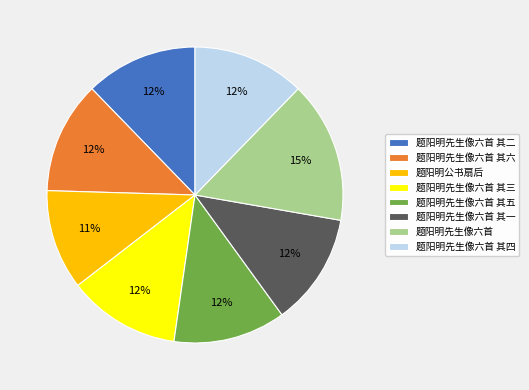

To the nearest percent, what percentage of the pie is 题阳明先生像六首?

15%